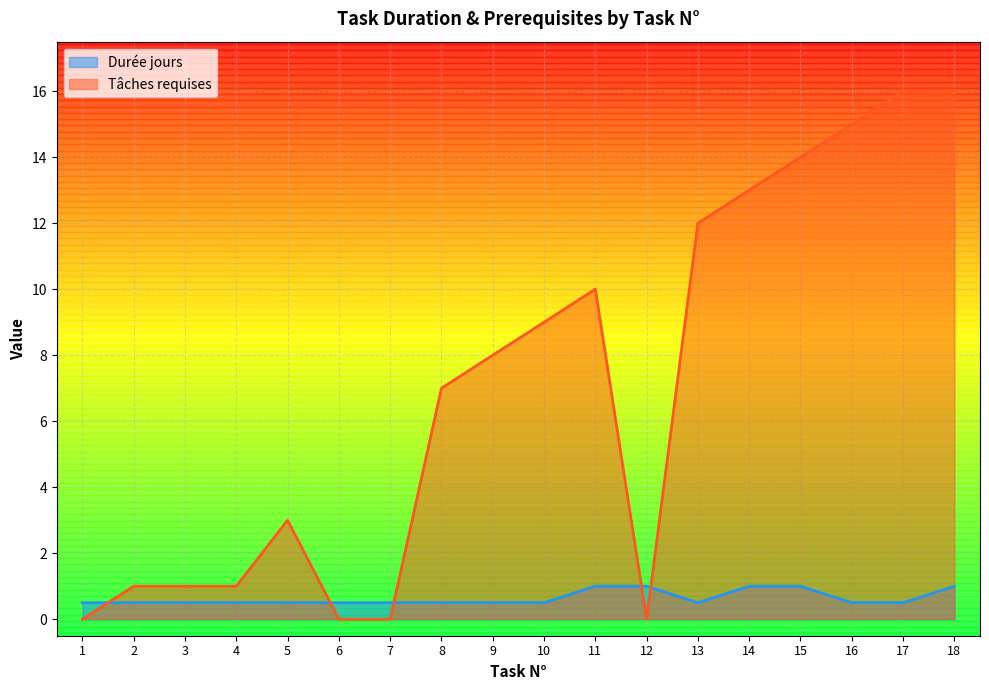

Reading left to right, extract all data points from this chart.

Durée jours: 1=0.5	2=0.5	3=0.5	4=0.5	5=0.5	6=0.5	7=0.5	8=0.5	9=0.5	10=0.5	11=1.0	12=1.0	13=0.5	14=1.0	15=1.0	16=0.5	17=0.5	18=1.0
Tâches requises: 1=0.0	2=1.0	3=1.0	4=1.0	5=3.0	6=0.0	7=0.0	8=7.0	9=8.0	10=9.0	11=10.0	12=0.0	13=12.0	14=13.0	15=14.0	16=15.0	17=16.0	18=16.0